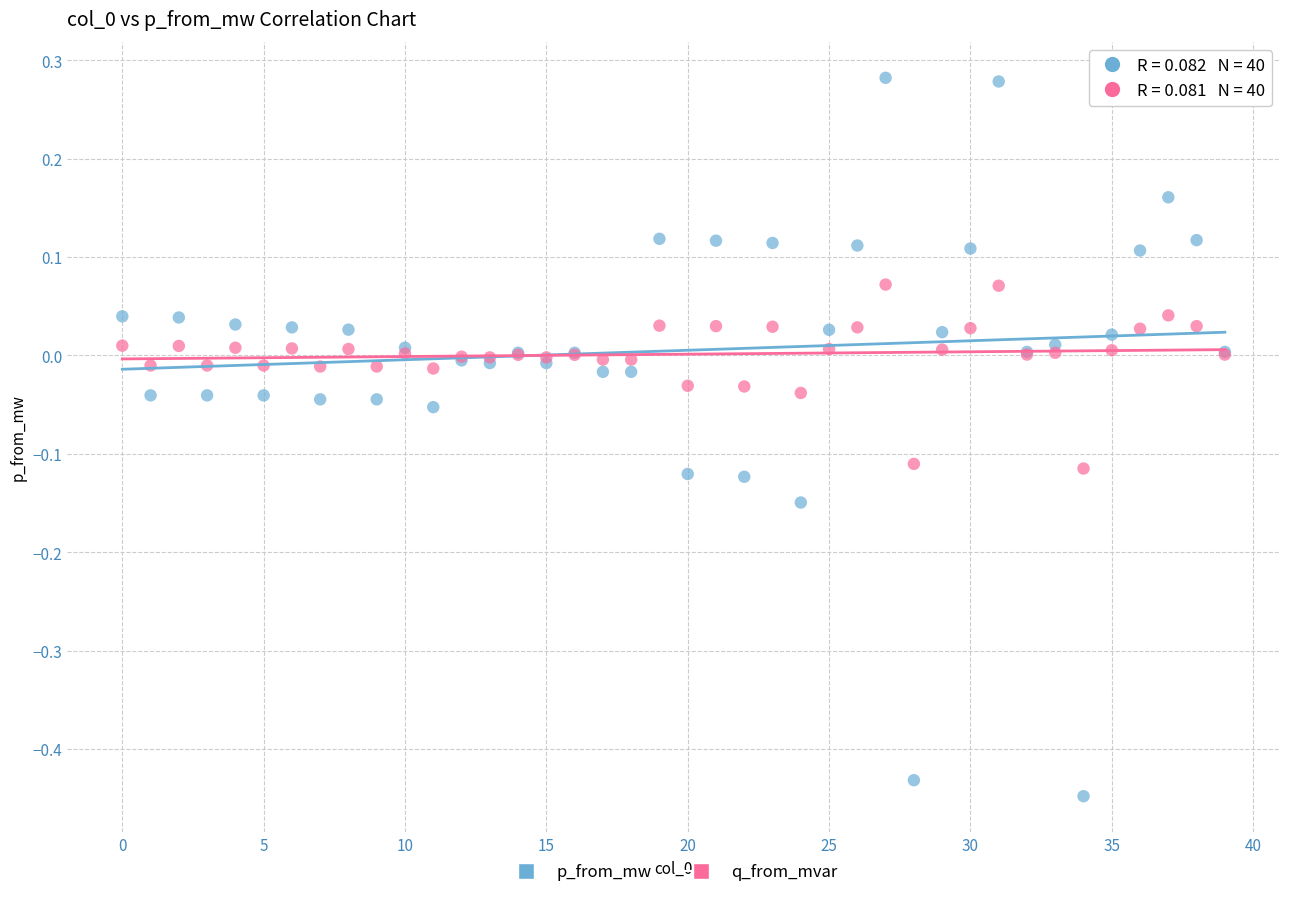

Which series reaches the maximum Y coordinate?

p_from_mw